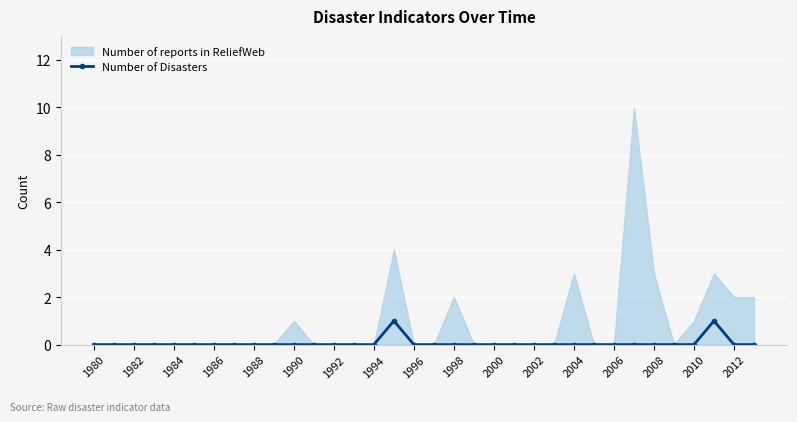

Is it true that Number of Disasters equals 0 at 2012?

True